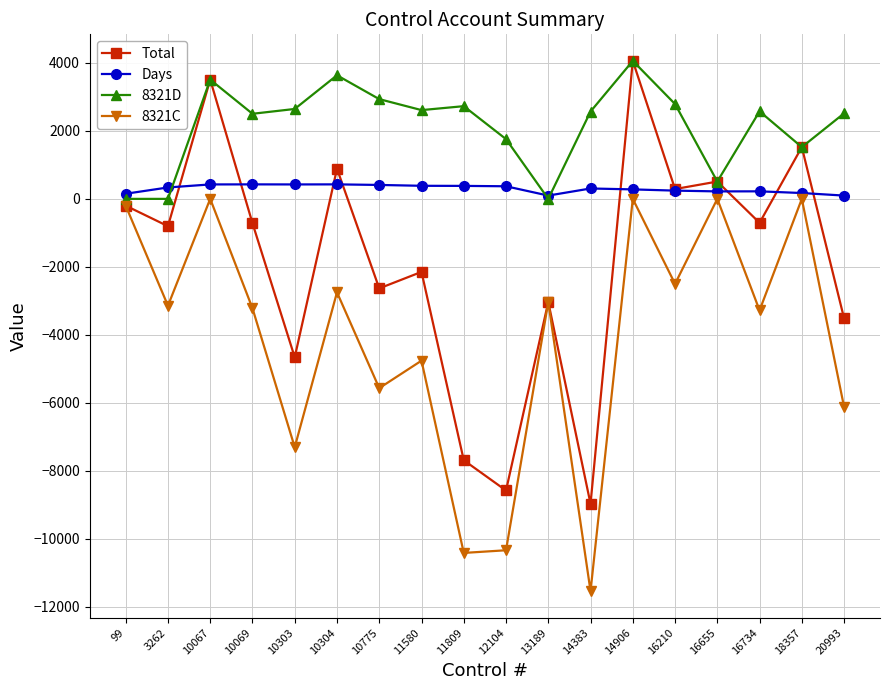

Which series ends up on top after the final intersection of Total and Days?

Days